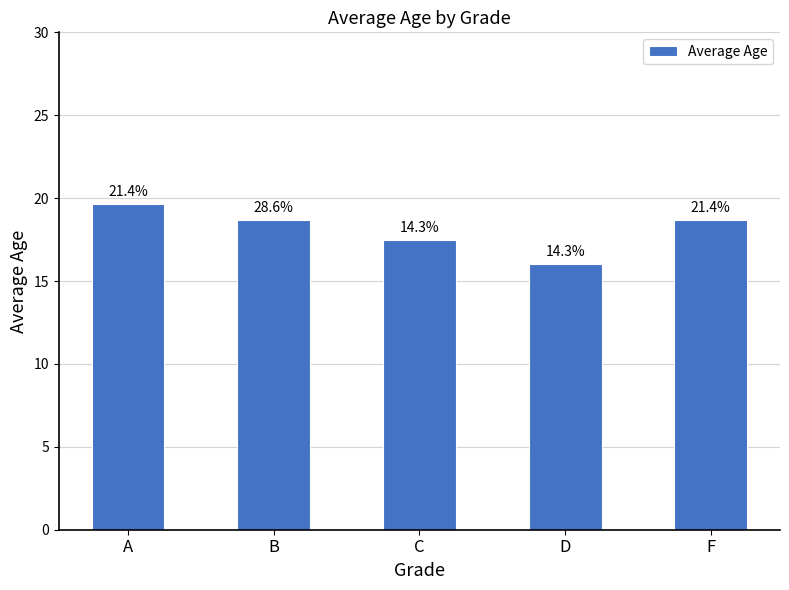

Read the value at A.

19.7